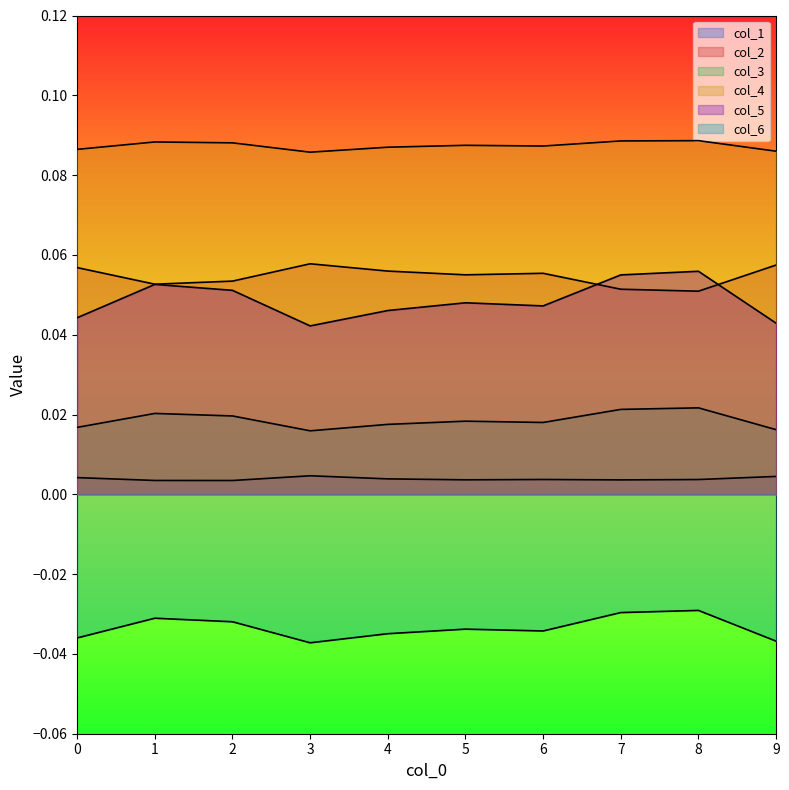

How many categories are shown in the chart?

10